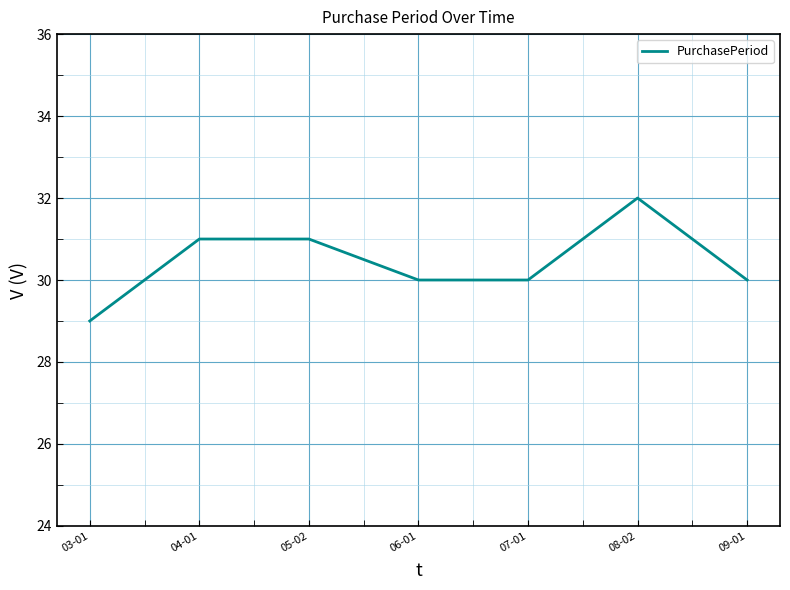

Reading left to right, transcribe all the data shown in this chart.

03-01=29	04-01=31	05-02=31	06-01=30	07-01=30	08-02=32	09-01=30